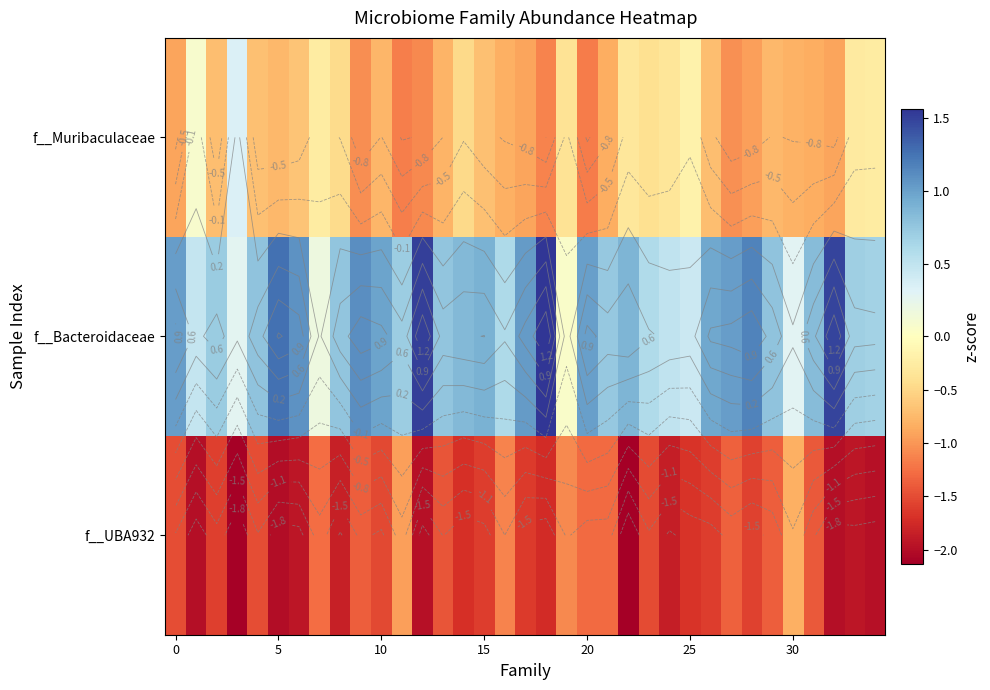

Which has a higher value, 20 or 17?

17